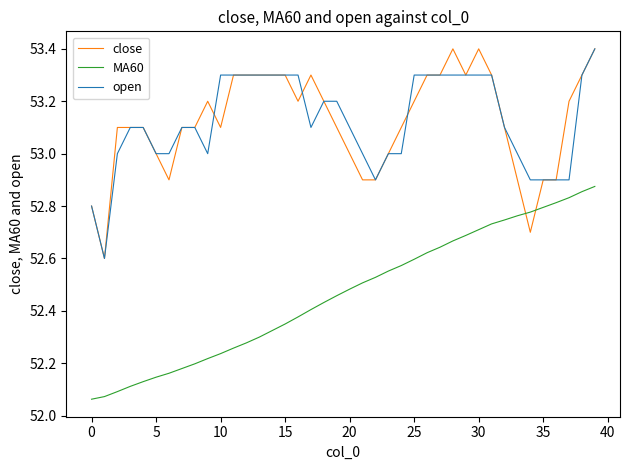

True or false: MA60 and open intersect in this chart.

False